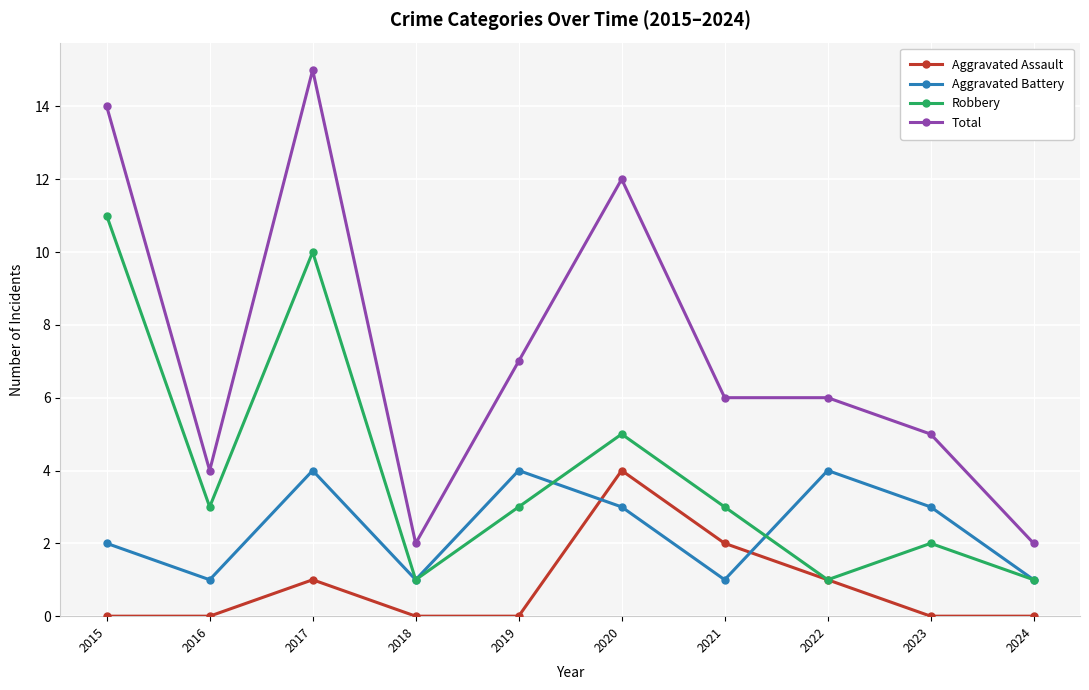

What is the value of the Aggravated Battery point at the 10th from the left?

1